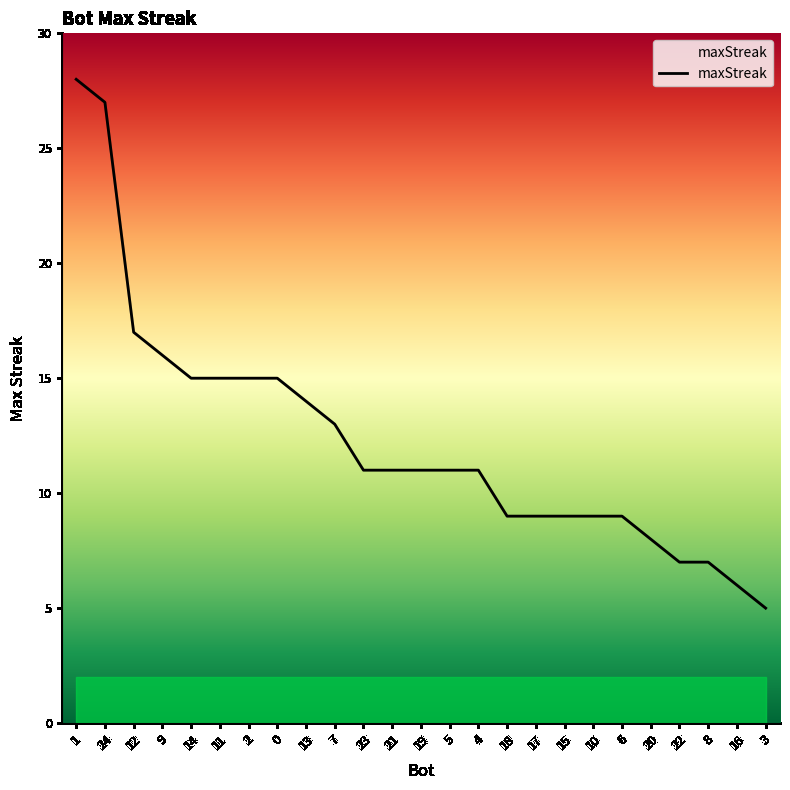

Reading right to left, transcribe all the data shown in this chart.

3=5	16=6	8=7	22=7	20=8	6=9	10=9	15=9	17=9	18=9	4=11	5=11	19=11	21=11	23=11	7=13	13=14	0=15	2=15	11=15	14=15	9=16	12=17	24=27	1=28